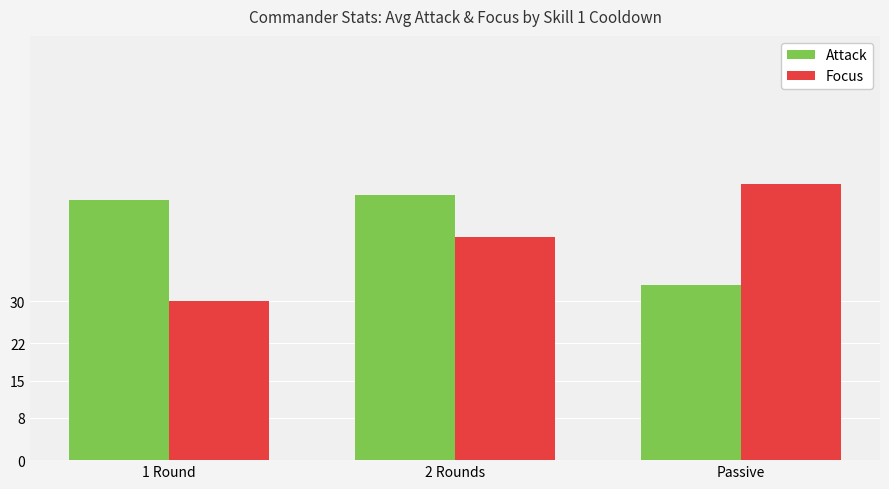

How many bars are there in total?

6